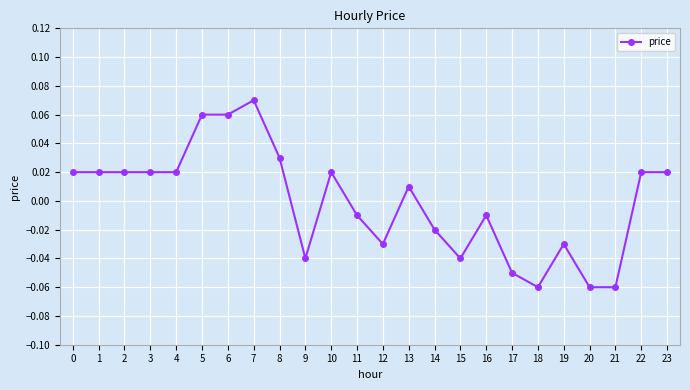

The chart shows a value of 0.0 at 5. True or false?

False